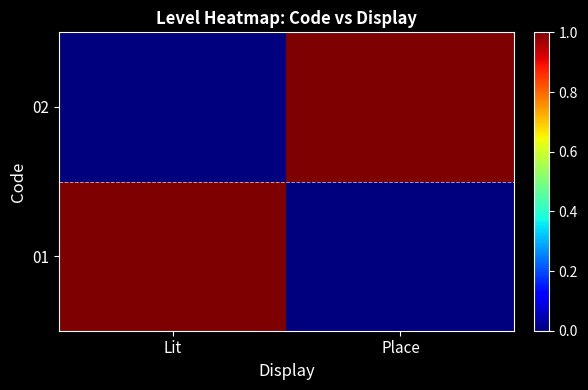

Reading left to right, extract all data points from this chart.

01: Lit=1	Place=0
02: Lit=0	Place=1